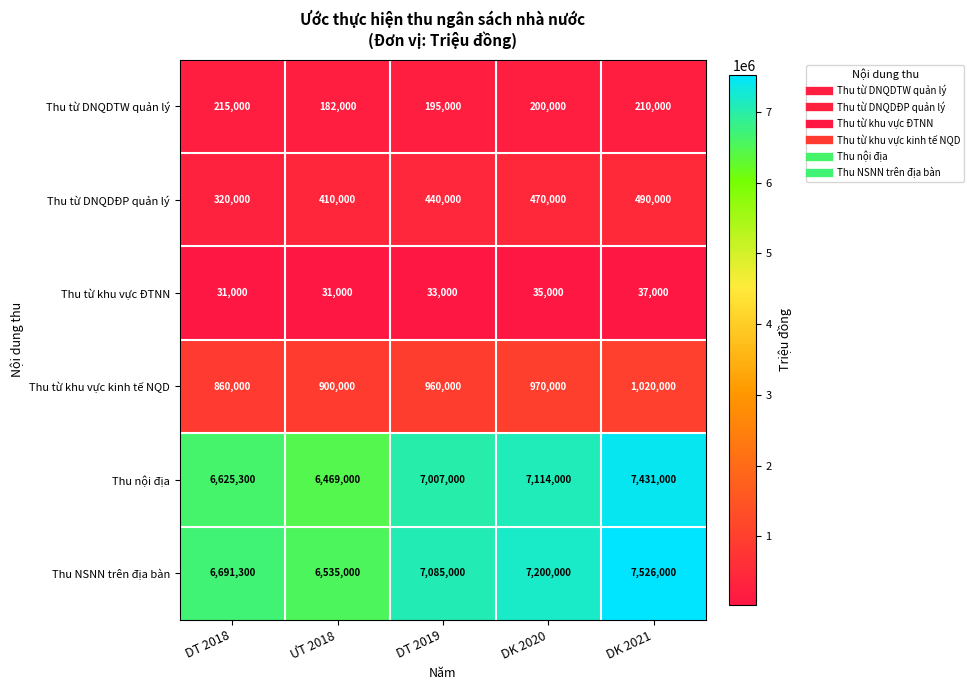

Which series has the largest range (max minus min)?

Thu NSNN trên địa bàn